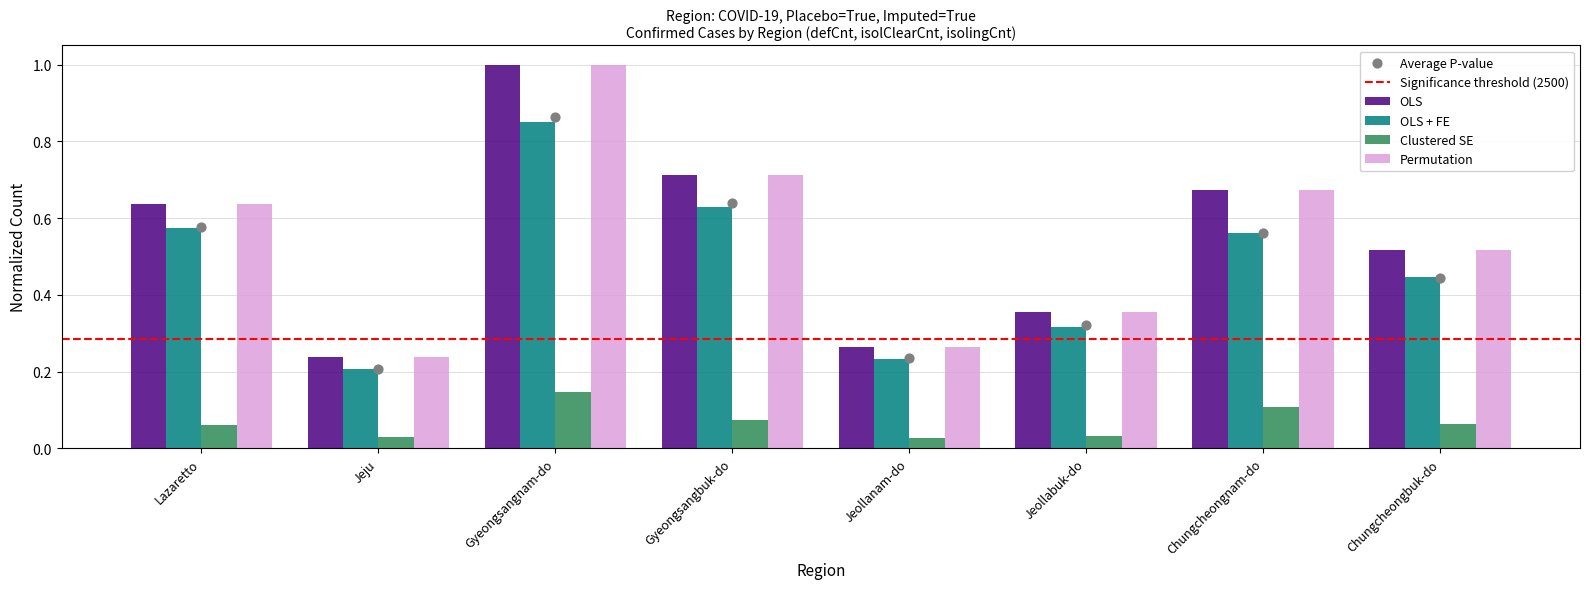

Which series reaches the maximum Y coordinate?

OLS